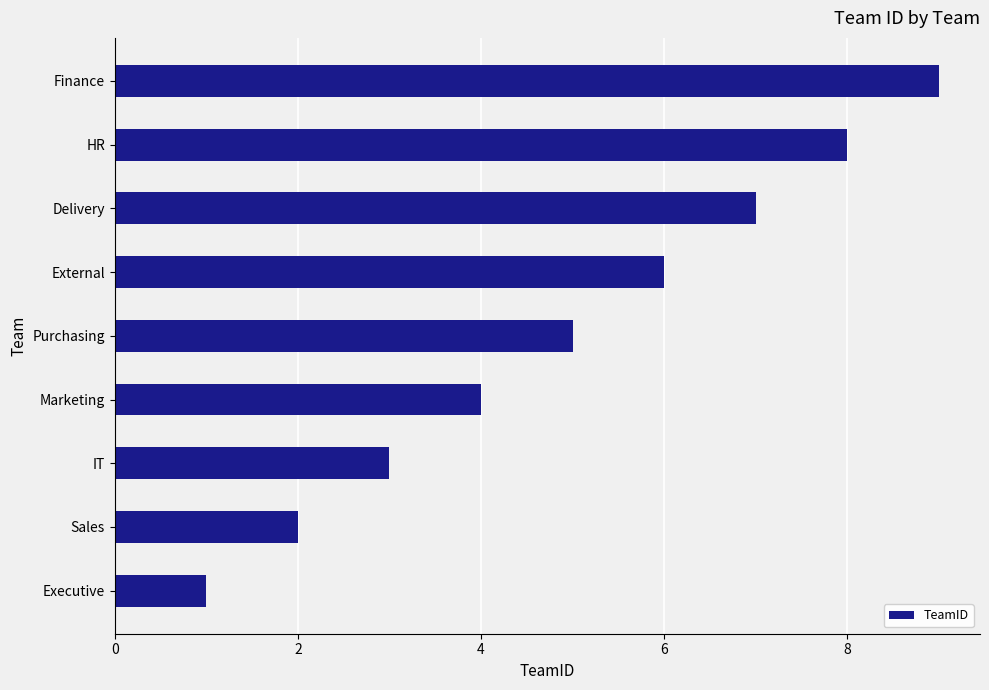

What is the minimum value shown in the chart?

1